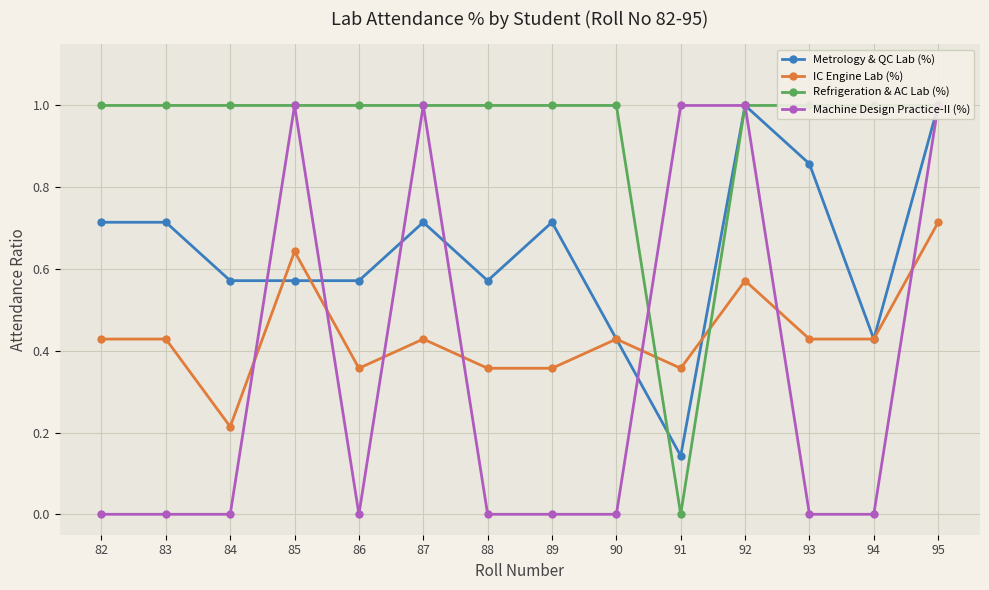

What is the difference between the IC Engine Lab (%) values at 92 and 88?

0.2